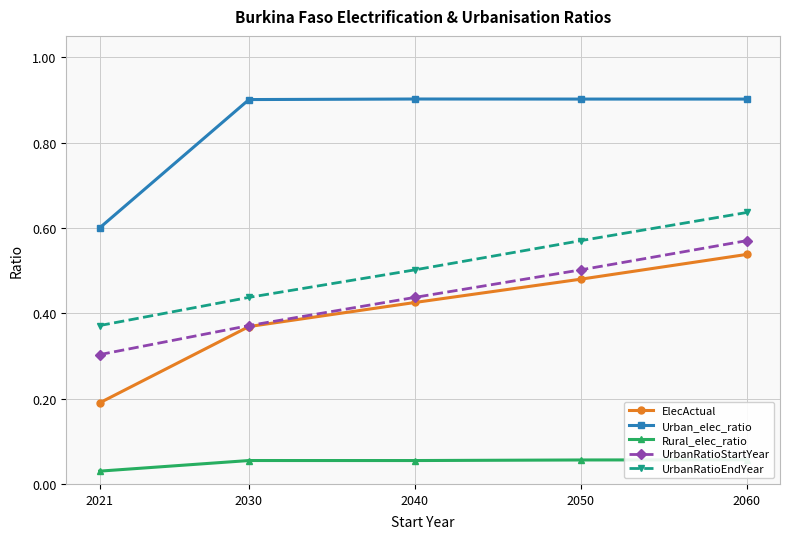

At which label does UrbanRatioEndYear reach its peak?

2060